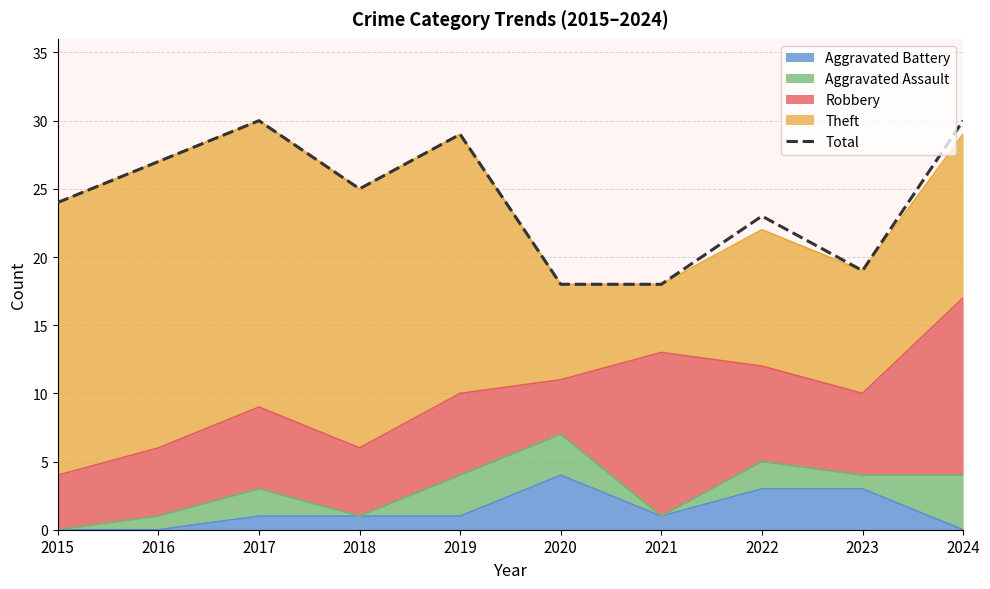

Reading left to right, what are all the values shown in this chart?

24	27	30	25	29	18	18	23	19	30